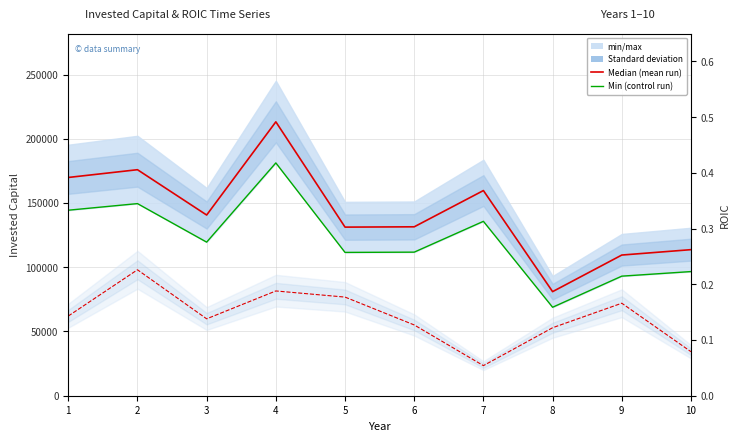

What is the difference between the maximum and second lowest values in the InvestedCap min (control run) series?

88129.5